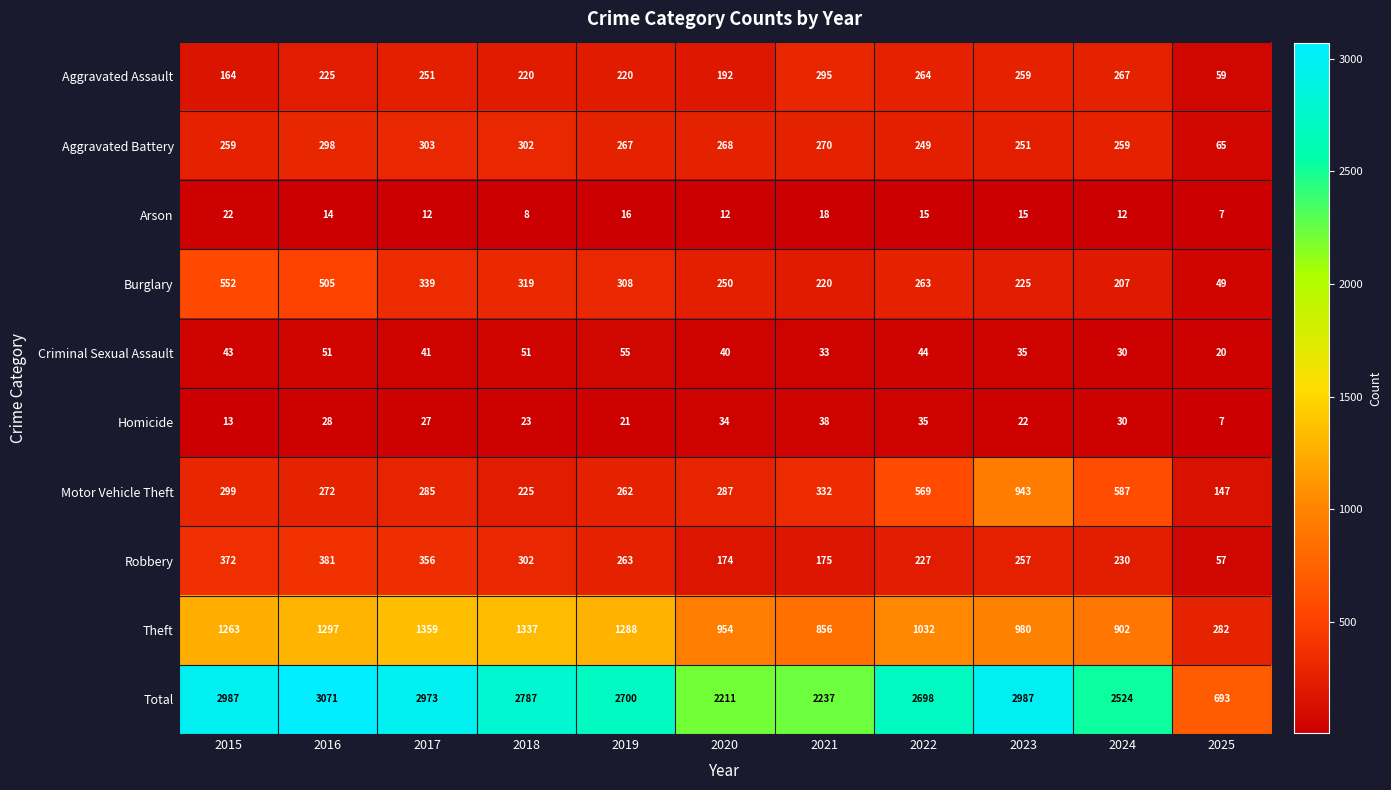

What is the average value of the Homicide series?

25